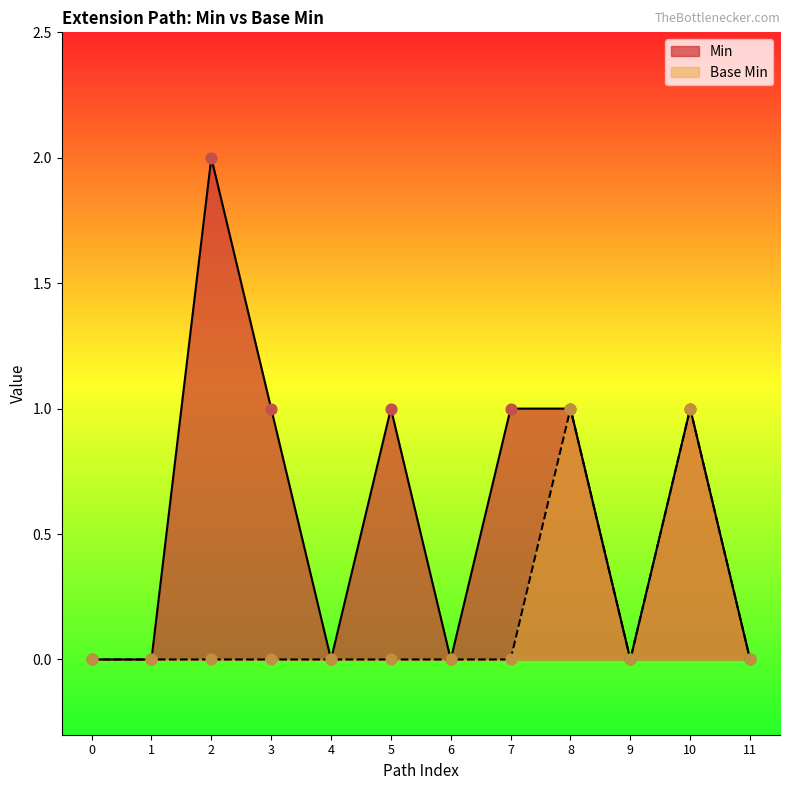

Which series has the largest total across all categories?

Min